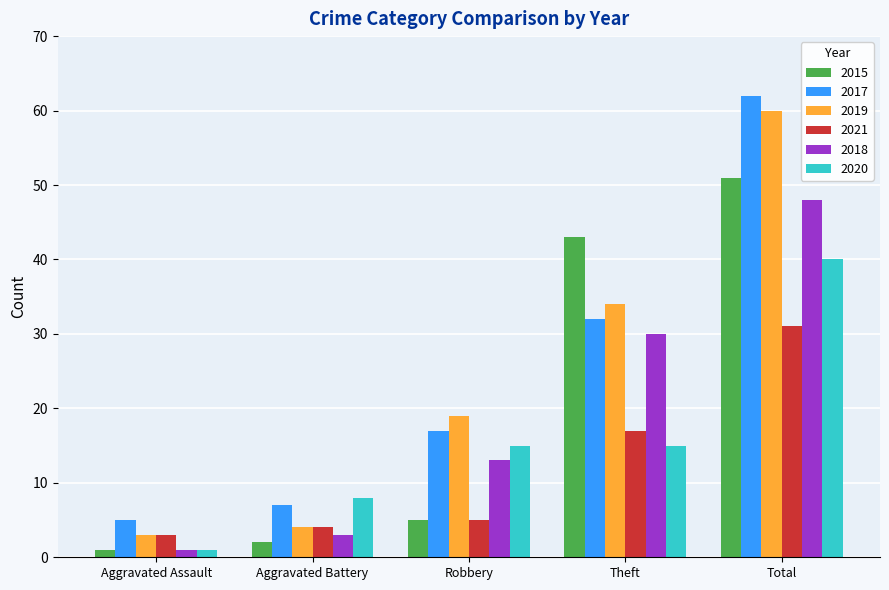

How many groups of bars are there?

5